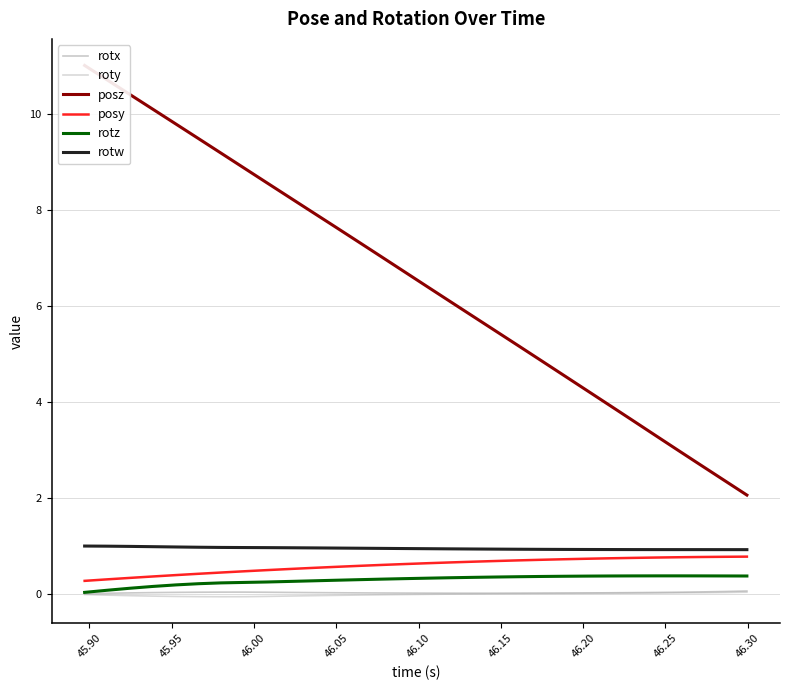

What is the maximum value for rotw?

1.0